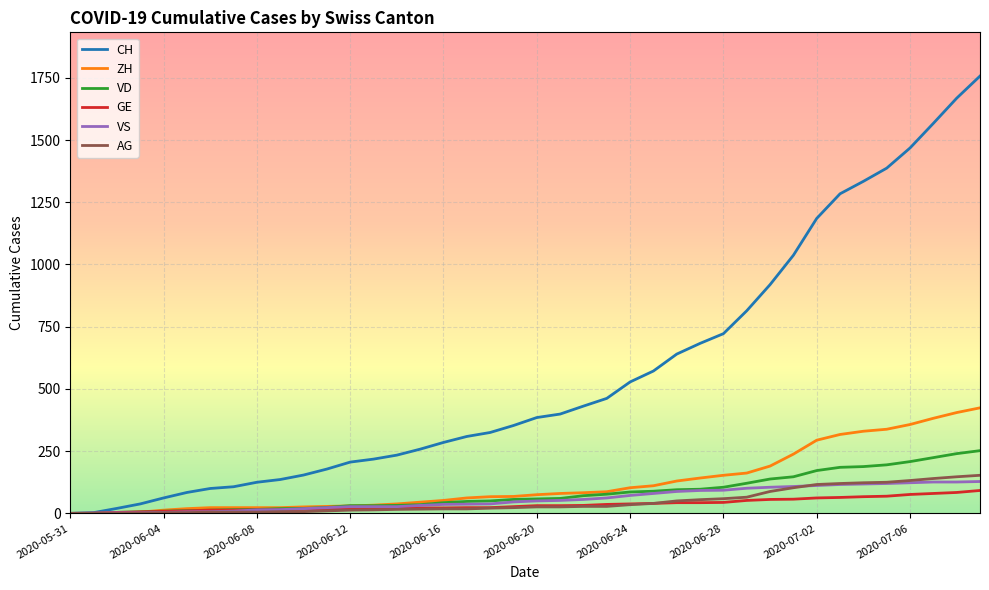

Which series has the largest range (max minus min)?

CH